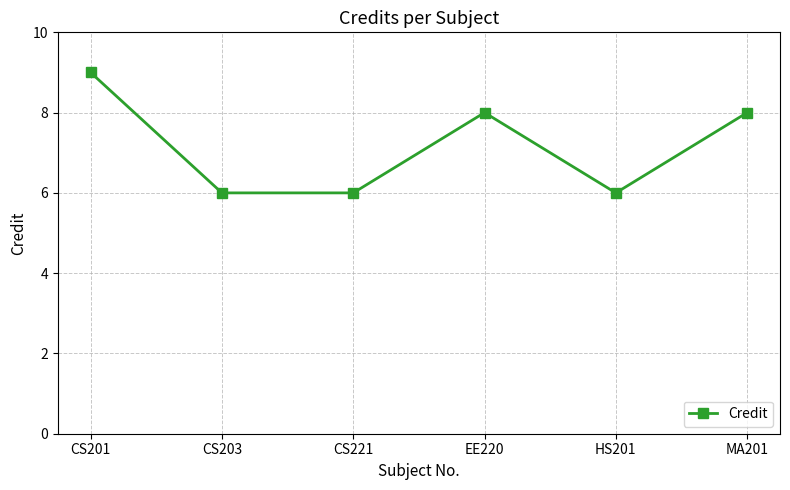

Which has a higher value, CS221 or CS201?

CS201